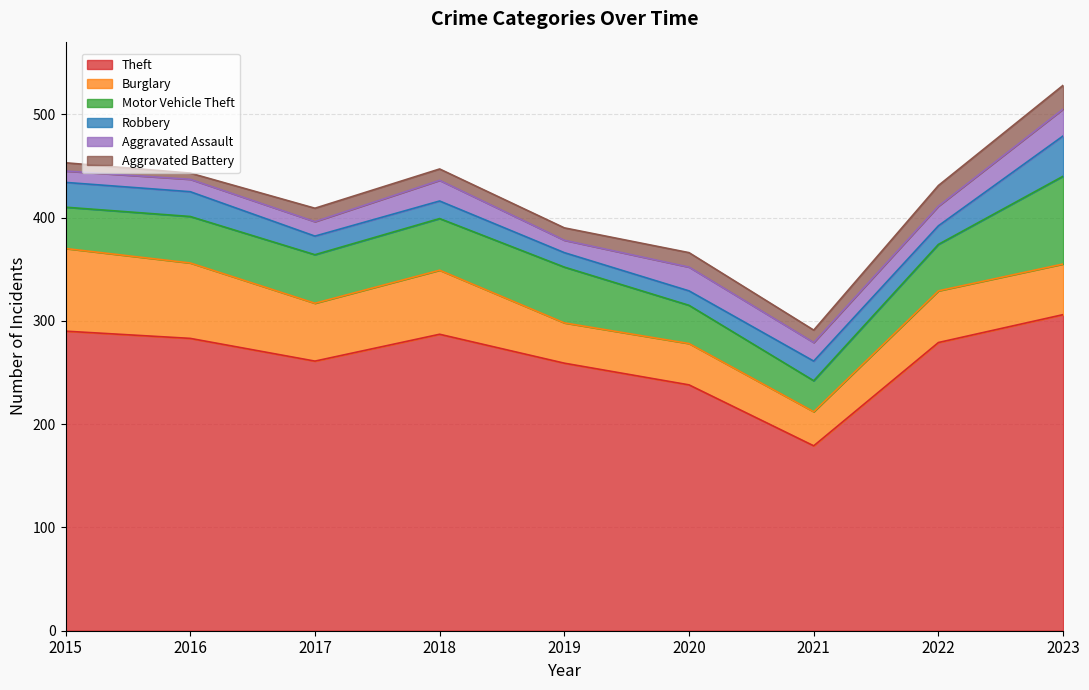

How many categories are shown in the chart?

9